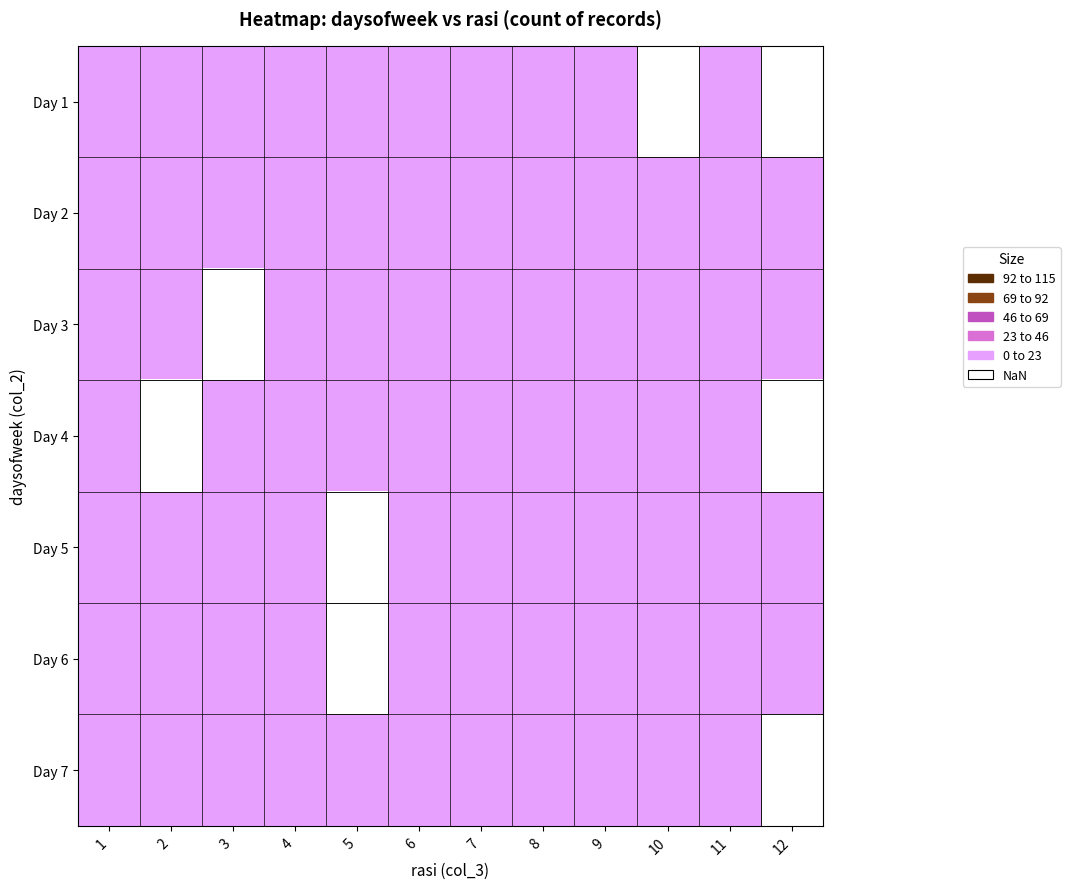

What is the difference between the maximum and minimum values in the Day 5 series?

4.0